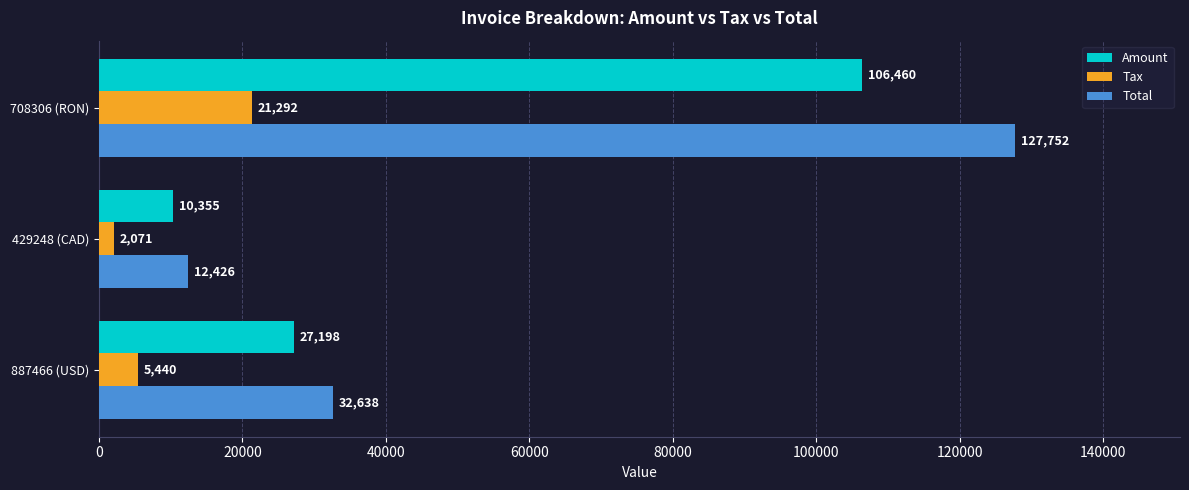

What is the minimum value shown in the chart?

2071.0